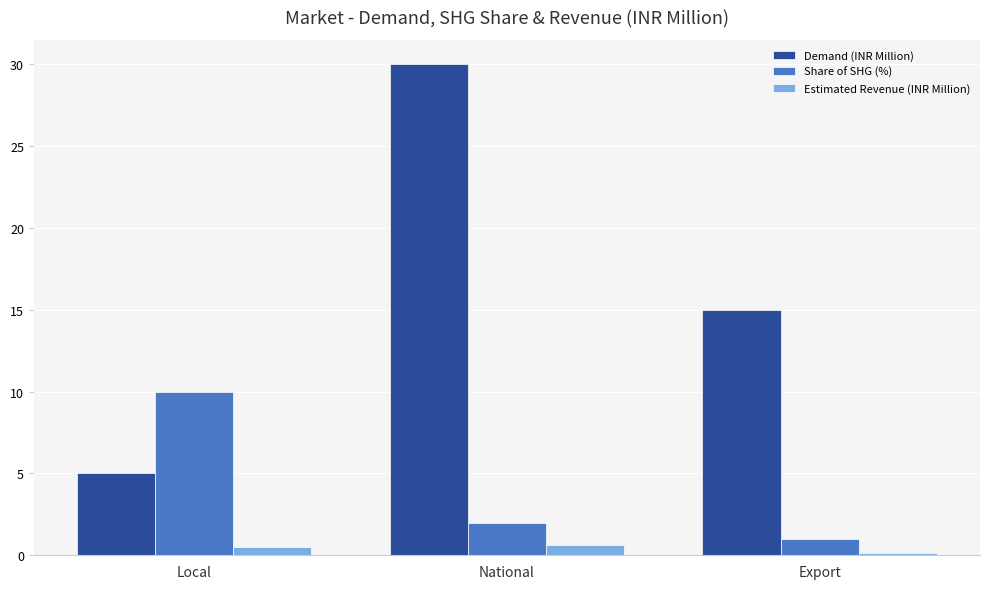

What is the difference between the Demand (INR Million) values at Export and Local?

10.0